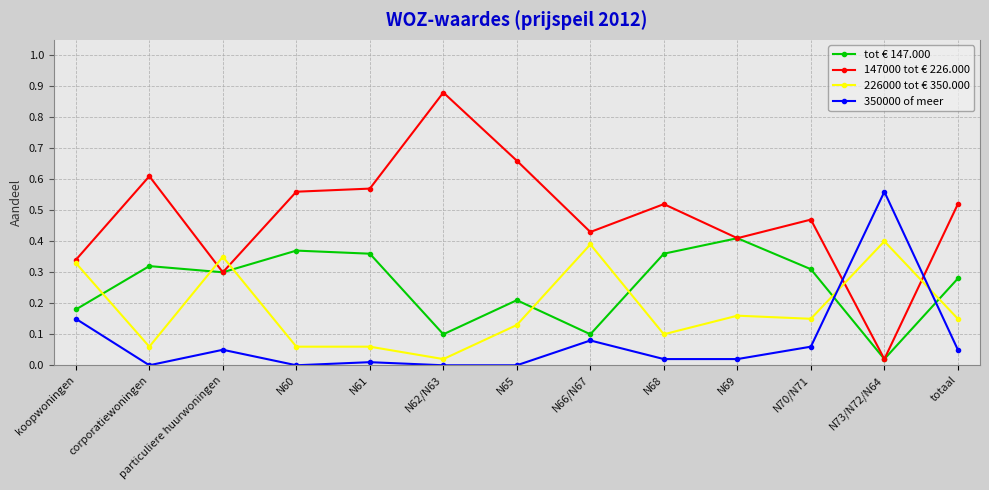

Which series changed the most between koopwoningen and N70/N71?

226000 tot € 350.000